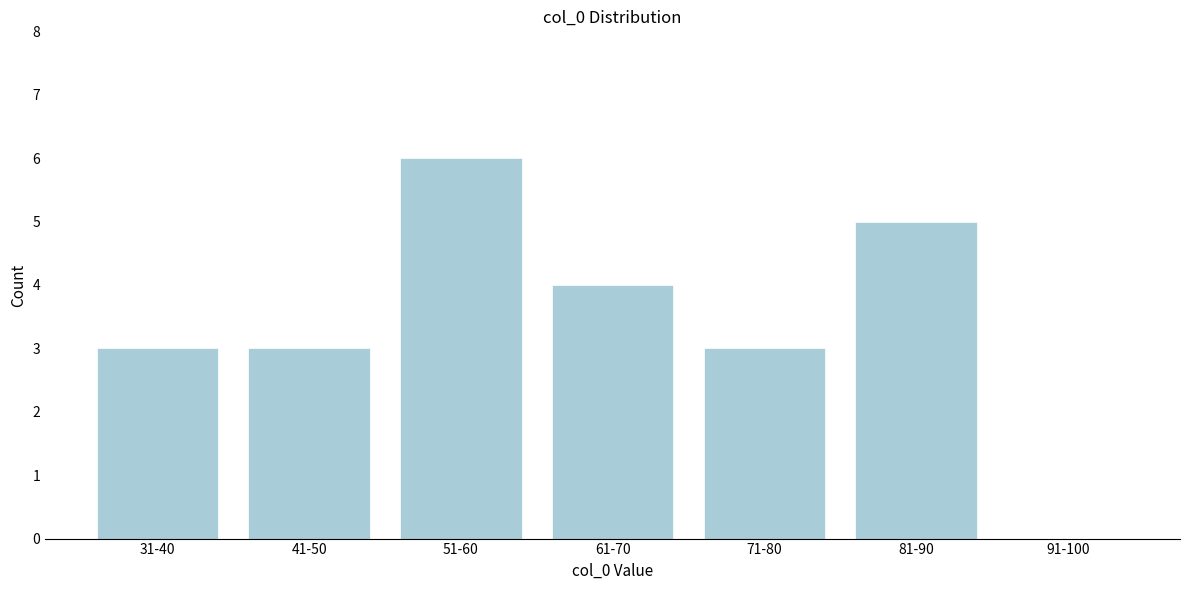

Reading left to right, what are all the values shown in this chart?

31-40=3	41-50=3	51-60=6	61-70=4	71-80=3	81-90=5	91-100=0